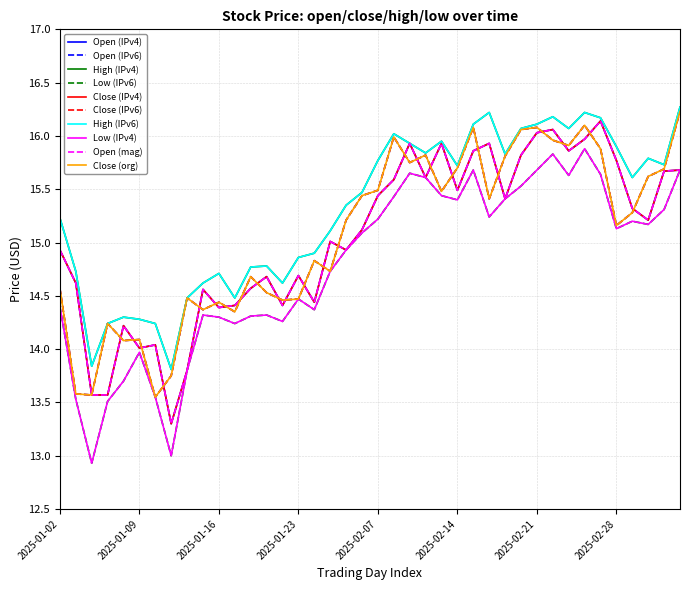

Does the chart display data point markers on the line(s)?

No